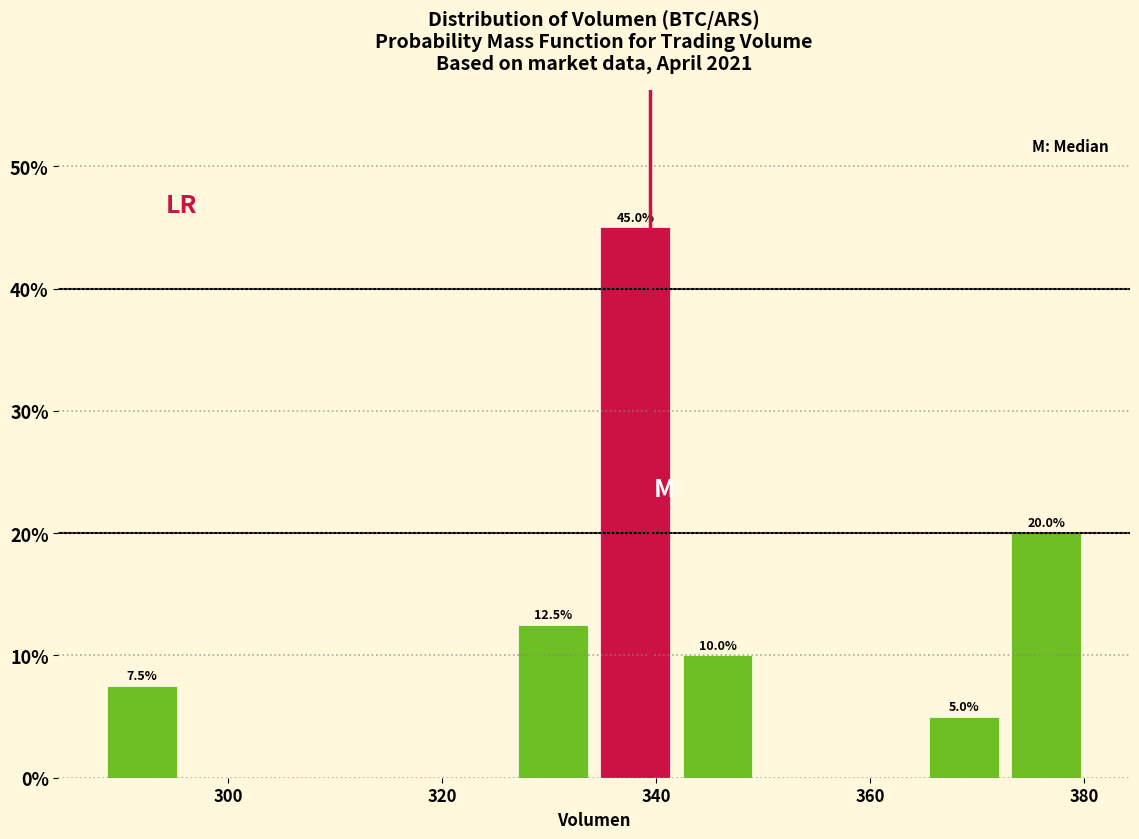

Around what value on the x-axis is the tallest bar? Give the approximate position of its centre, as read against the axis.

338